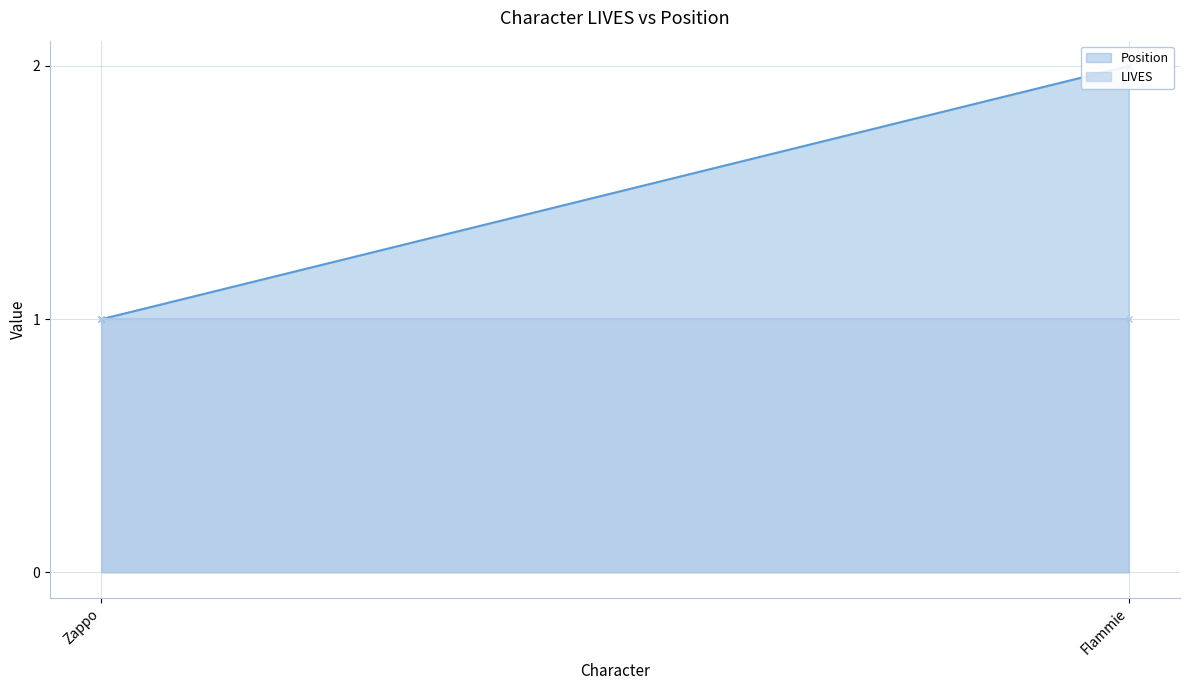

What value does the LIVES series have at Flammie?

1